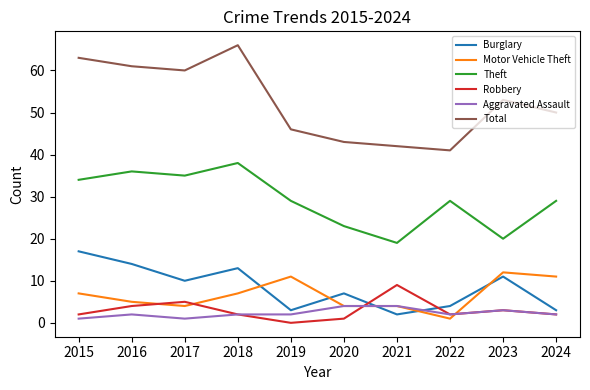

What is the sum of the Theft values at 2016 and 2015?

70